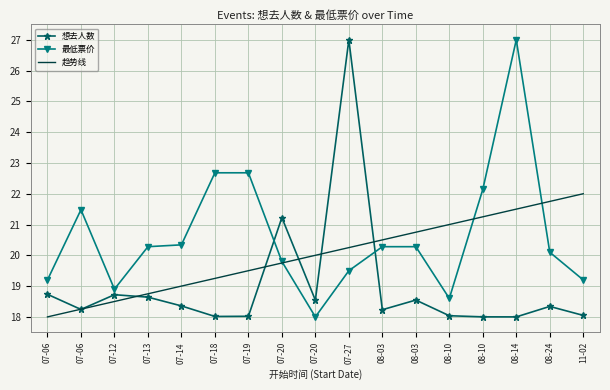

Rank the series by their average value, from lowest to highest.

想去人数, 趋势线, 最低票价